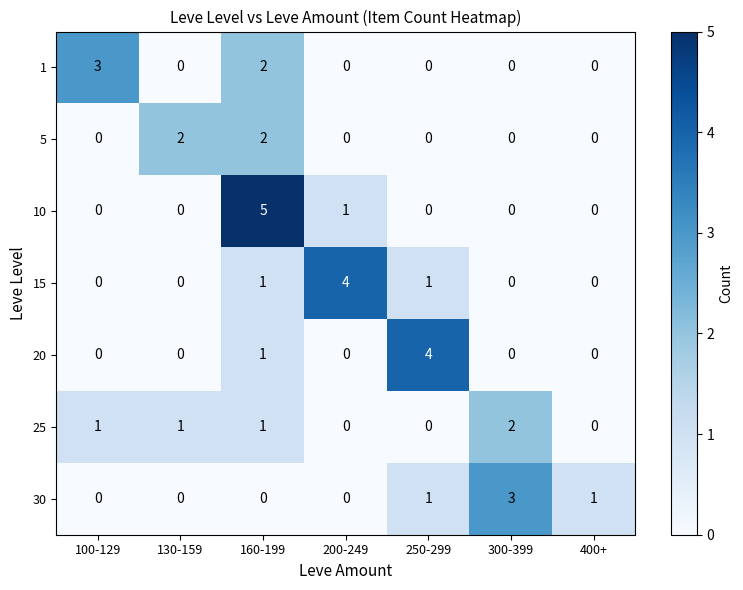

Count the number of categories in the chart.

7